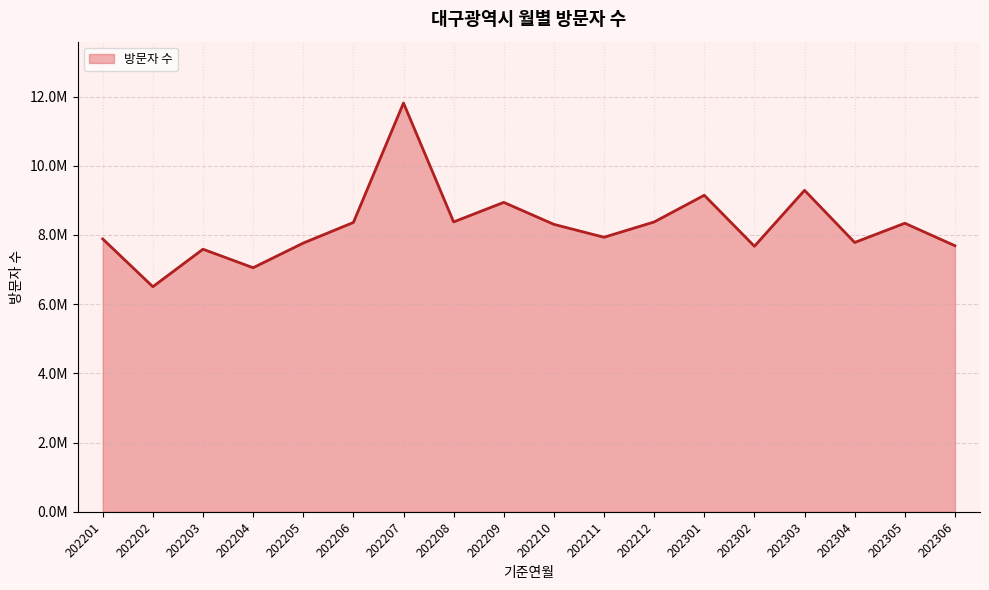

Does the chart display data point markers on the line(s)?

No